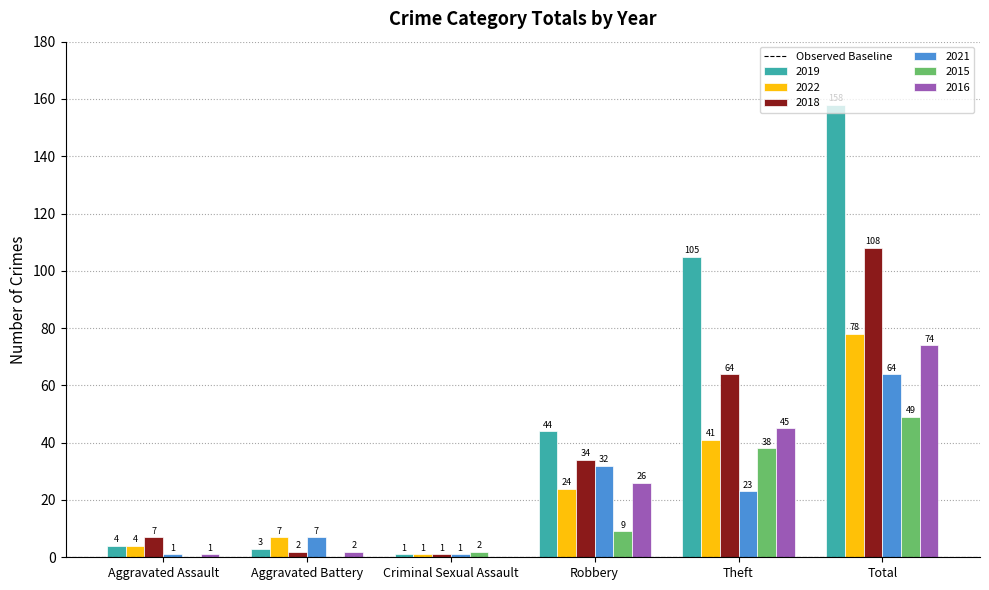

What is the sum of all 2022 values?

155